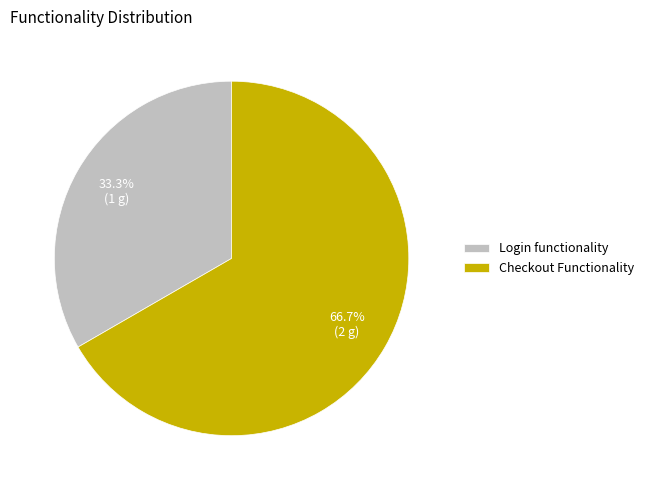

To the nearest percent, what is the combined percentage of Checkout Functionality and Login functionality?

100%